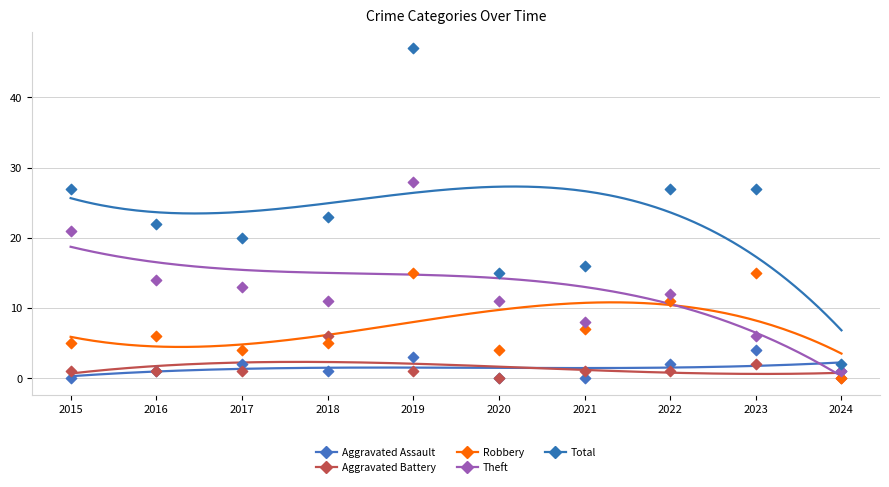

In the Total series, what Y value is closest to 24?

23